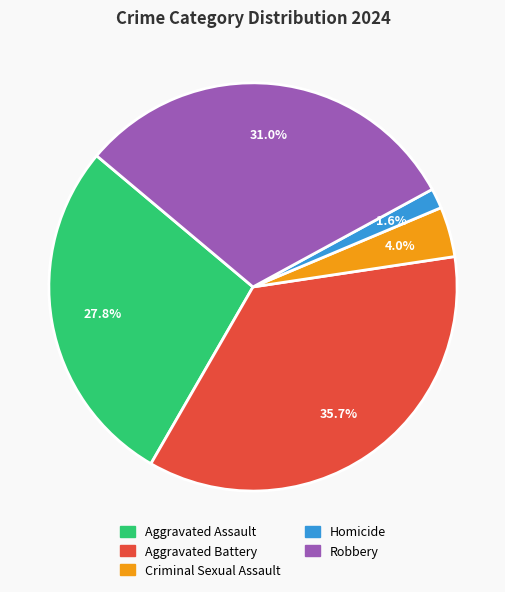

To the nearest percent, what is the combined percentage of Aggravated Battery and Aggravated Assault?

63%